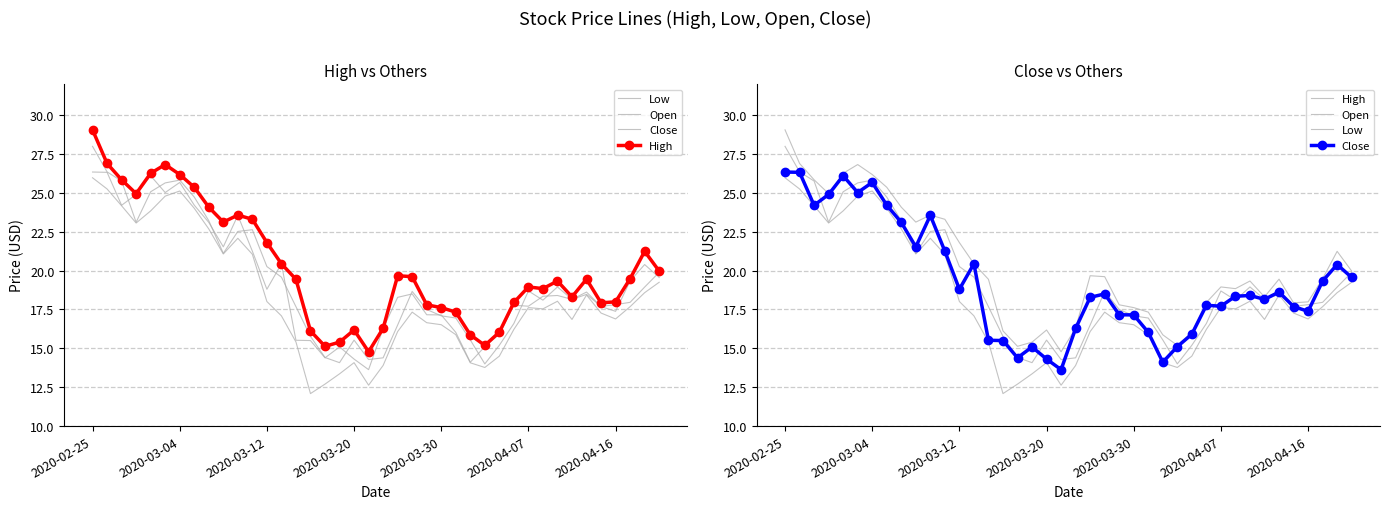

True or false: Low and Close cross at least once.

False